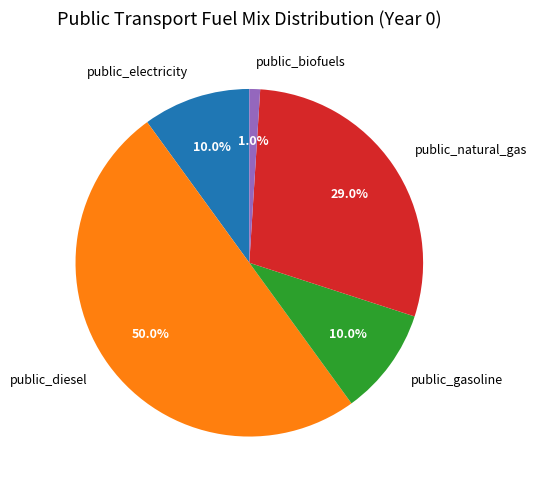

To the nearest percent, what portion does public_gasoline represent?

10%